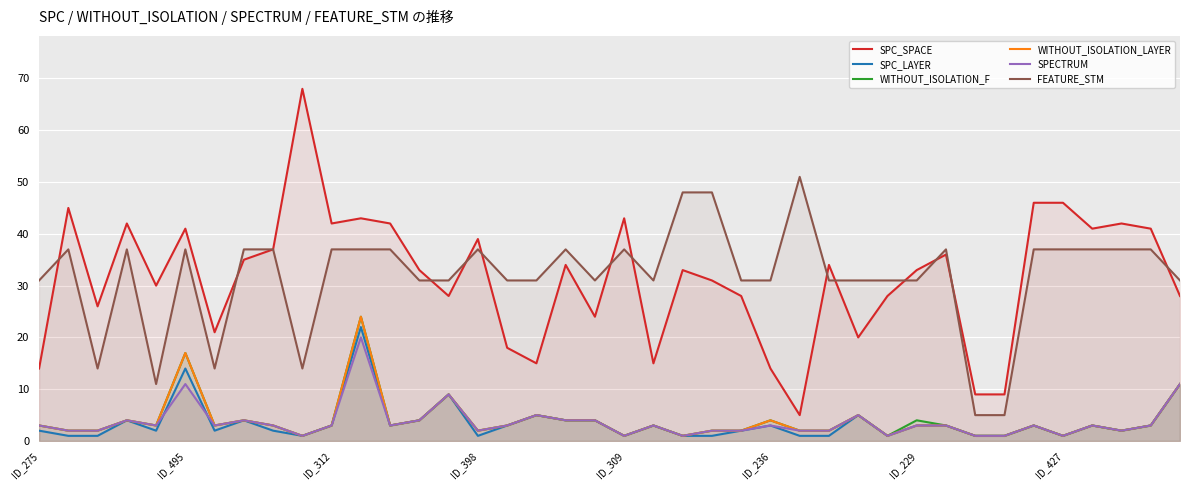

What is the lowest value of the FEATURE_STM series?

5